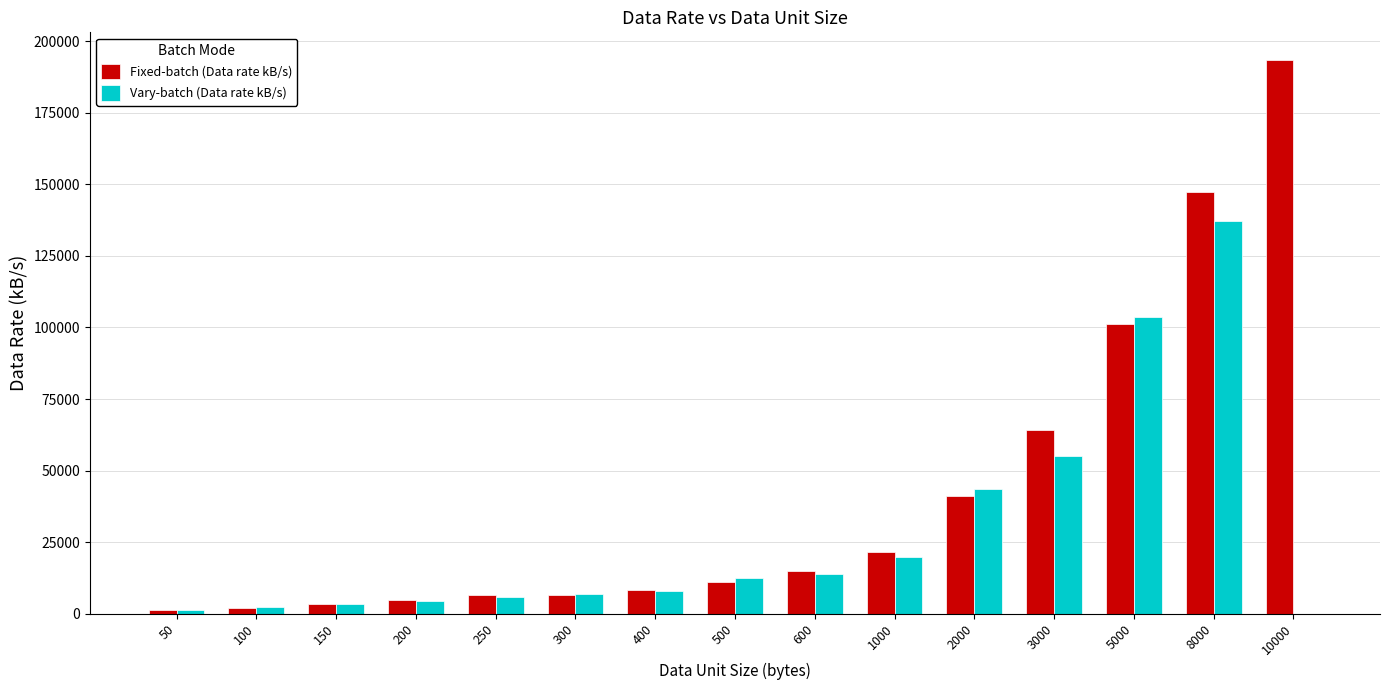

How many groups of bars are there?

15